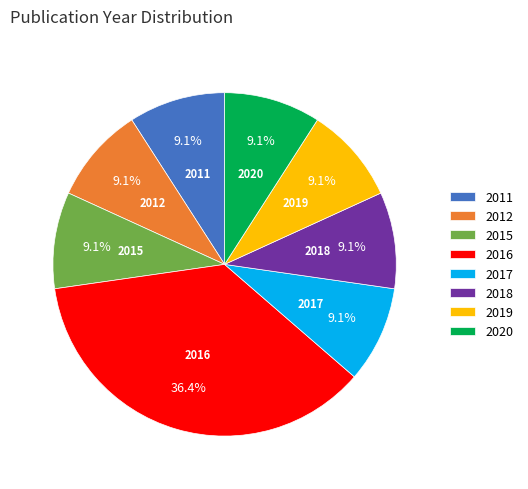

Approximately how many times larger is the value at 2018 compared to 2011?

1.0